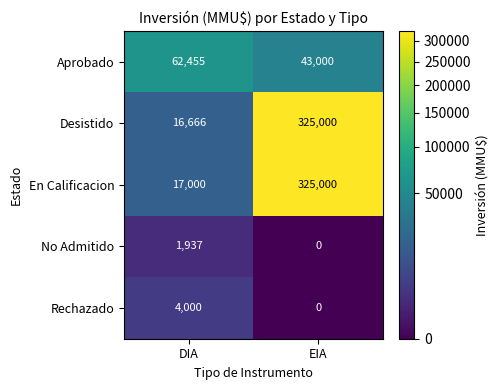

What is the difference between the highest and lowest values at EIA?

325000